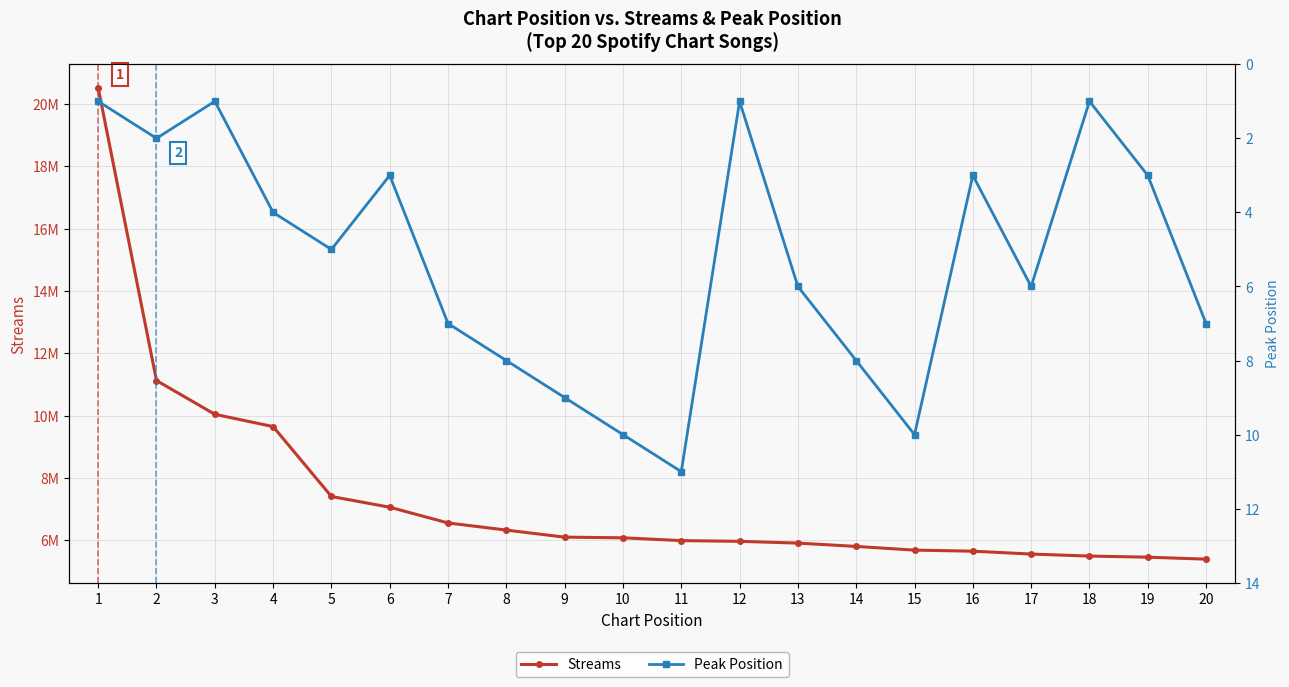

True or false: Streams and Peak Position cross at least once.

False